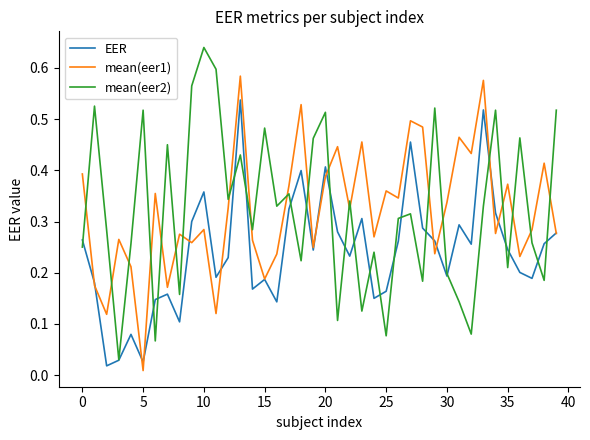

Rank the series by their maximum value, from lowest to highest.

EER, mean(eer1), mean(eer2)